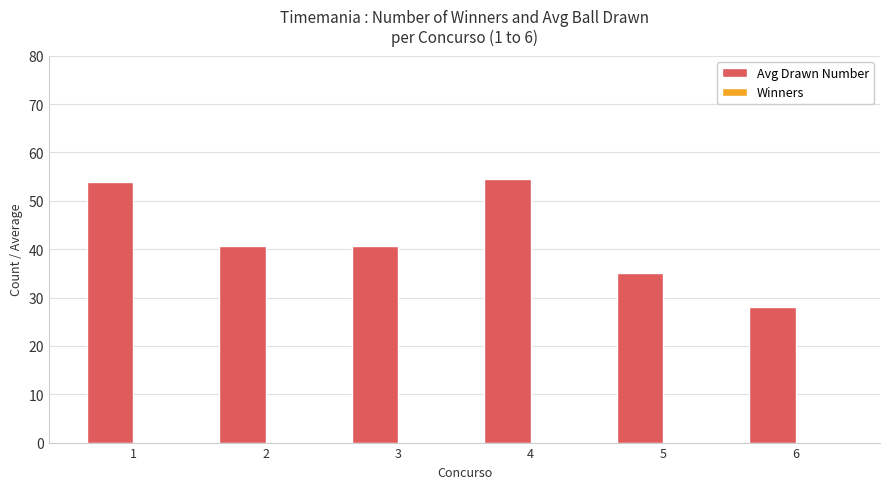

What is the sum of all values?

252.6